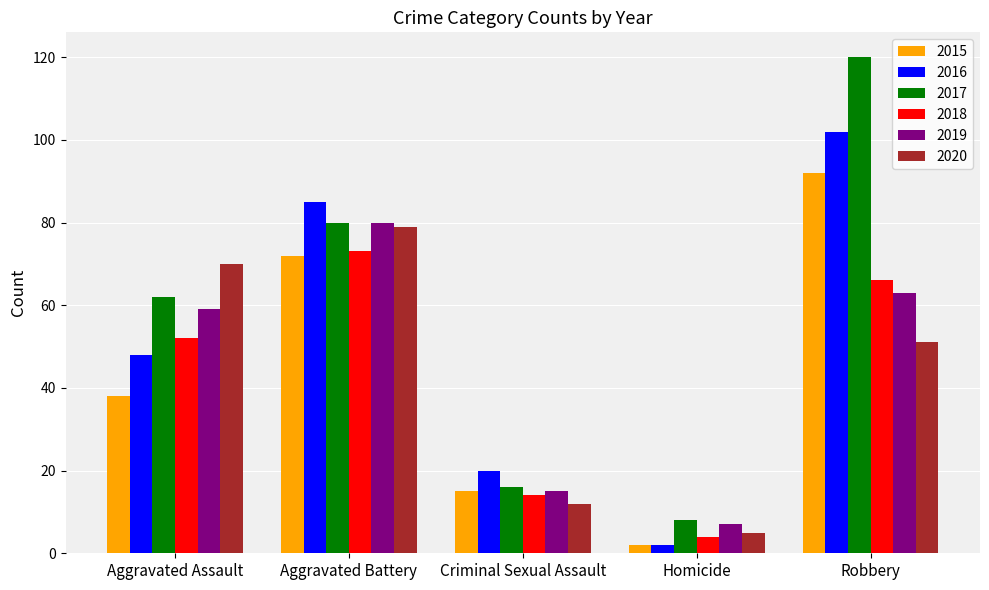

The value of 2019 at Criminal Sexual Assault is 23. True or false?

False